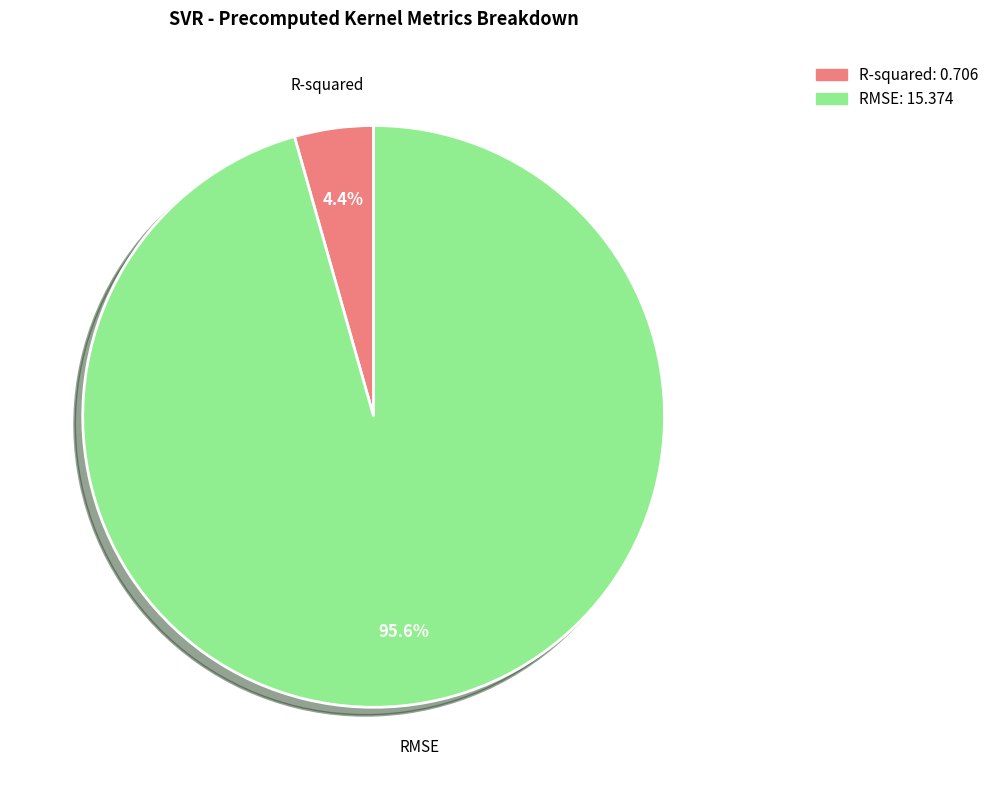

Which category accounts for the majority?

RMSE